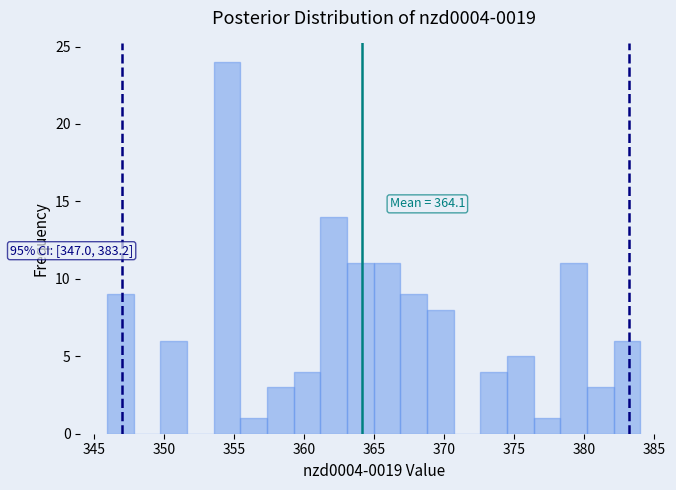

Around what value on the x-axis is the tallest bar? Give the approximate position of its centre, as read against the axis.

354.5